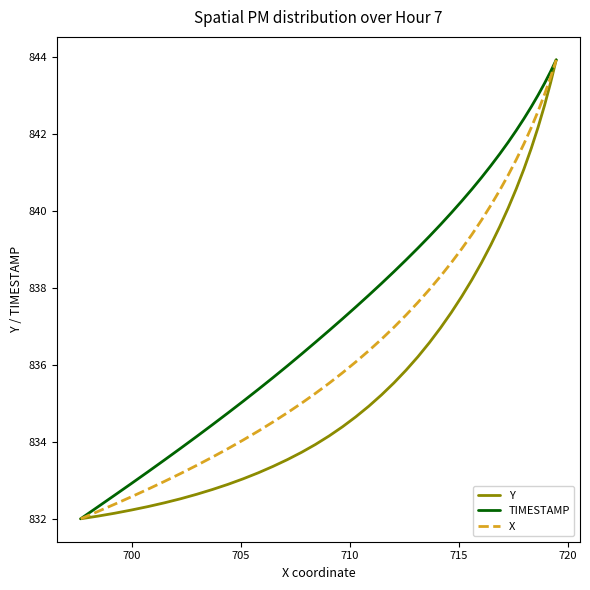

Which series has the largest total across all categories?

TIMESTAMP